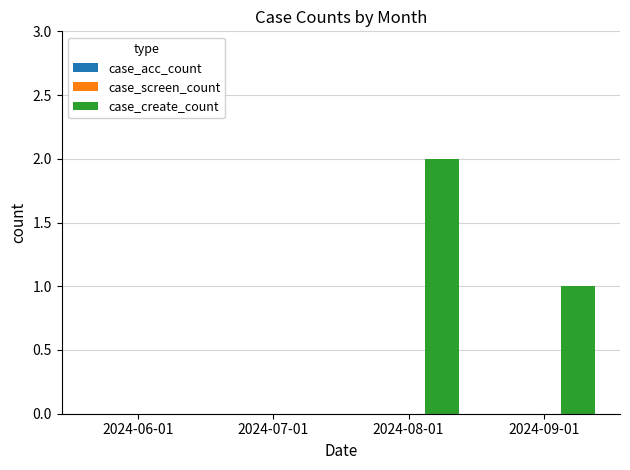

Reading left to right, transcribe all the data shown in this chart.

2024-06-01=0	2024-07-01=0	2024-08-01=2	2024-09-01=1